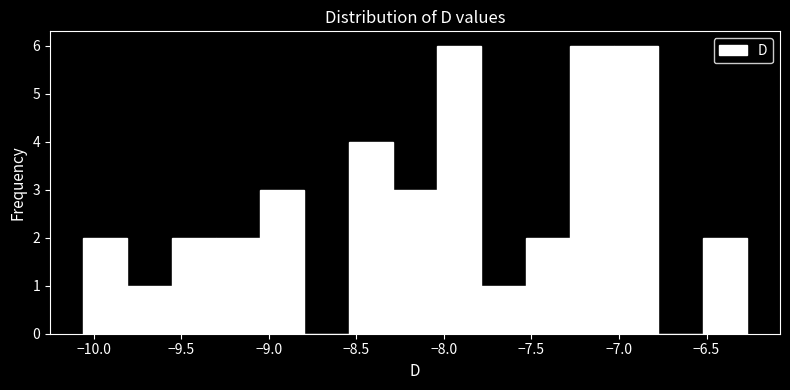

How tall is the bar that spans -8.05 to -7.80 on the x-axis? Neither the bar edges nor the heights are printed on the chart, so give them approximately, as read against the axes.

6